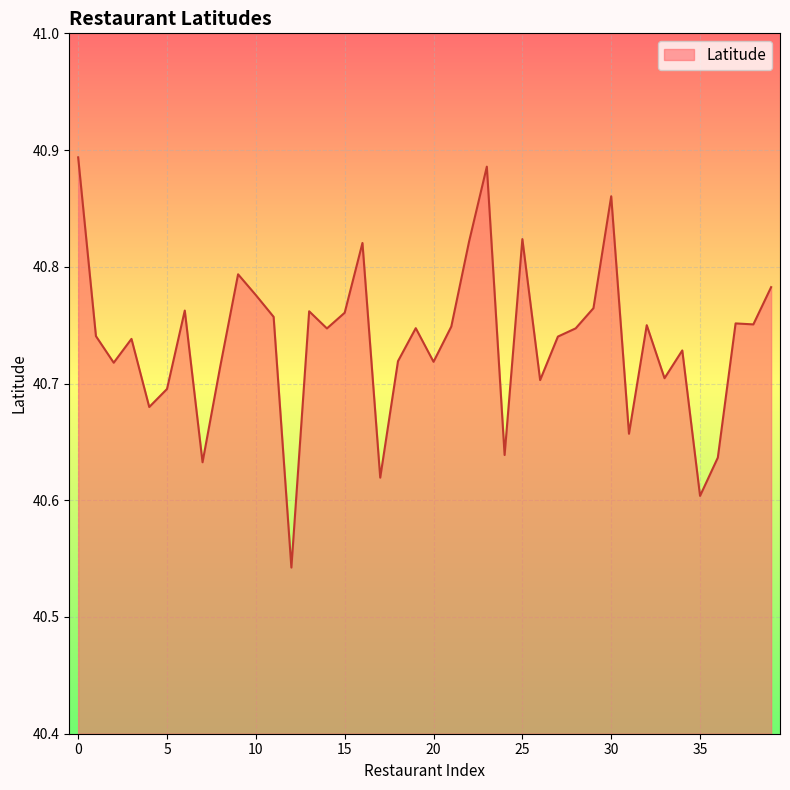

What is the sum of all values?

1629.4